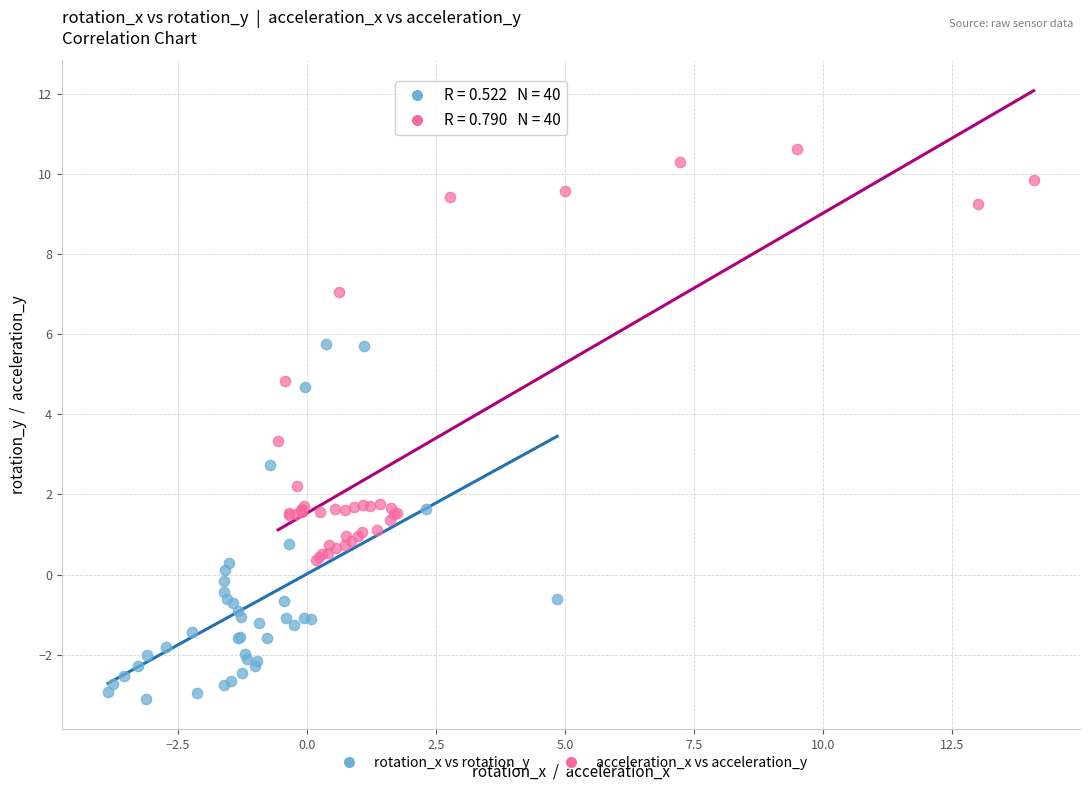

What are all the series names shown in the legend?

rotation_x vs rotation_y, acceleration_x vs acceleration_y